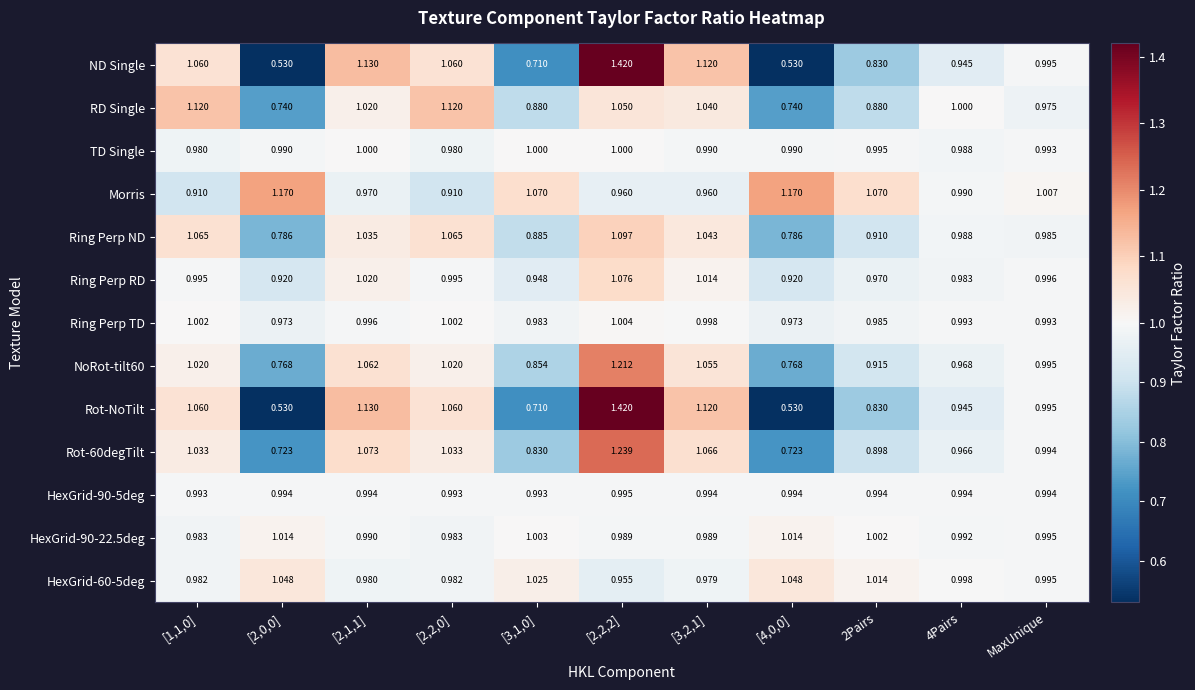

Is the value of Morris at 4Pairs greater than the value of Ring Perp TD at [2,0,0]?

Yes